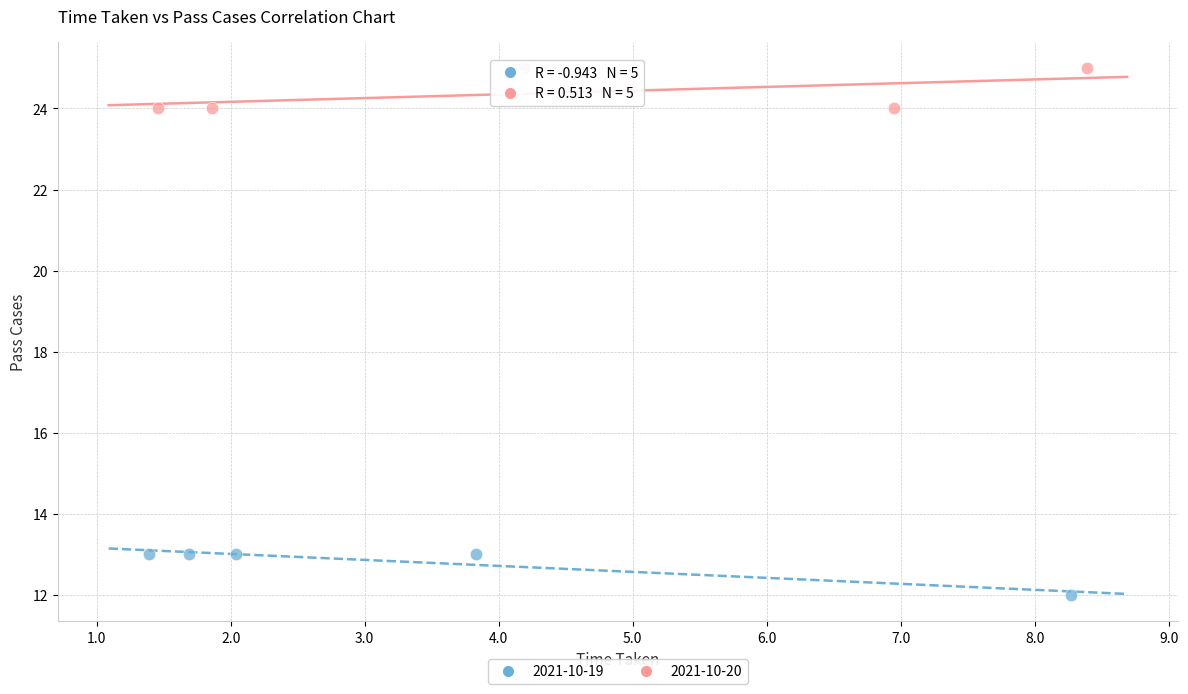

Which series contains the highest Y value?

2021-10-20